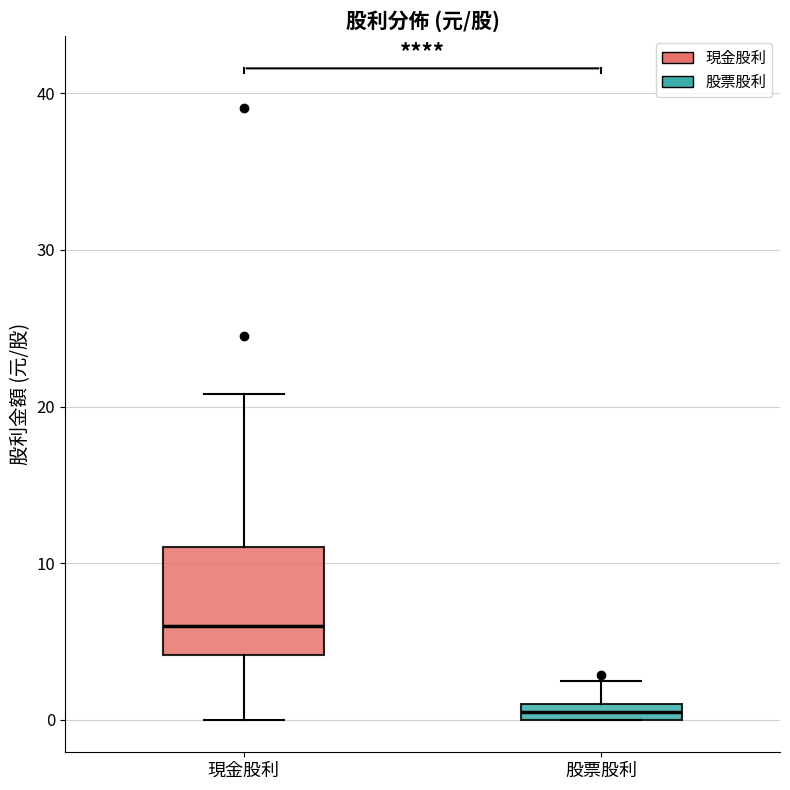

Which box's median line is the lowest?

股票股利